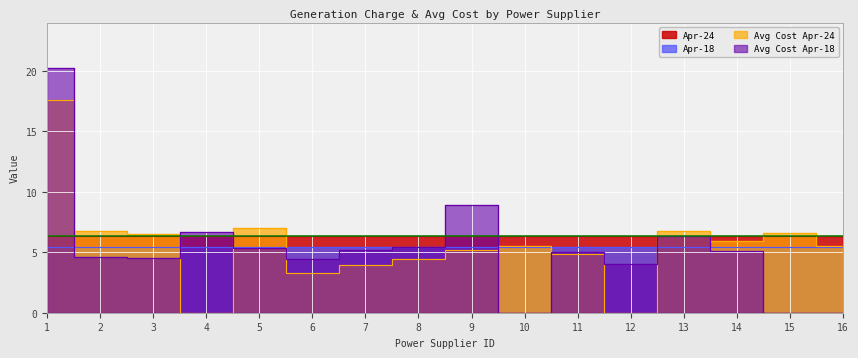

Which series has the widest spread of values?

Avg Cost Apr-18